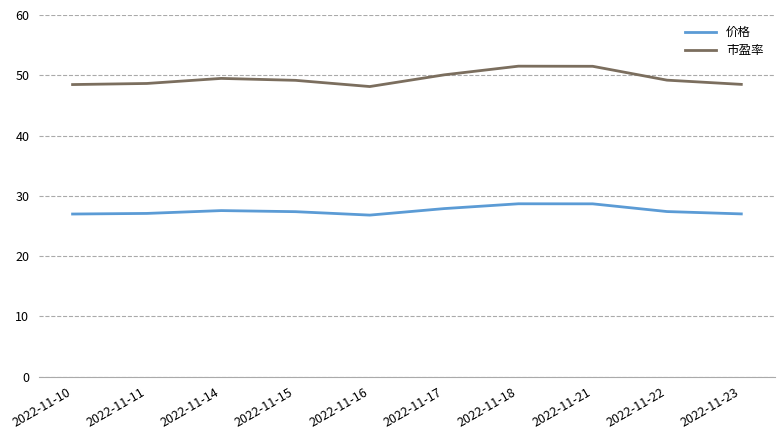

List the series in order of their overall mean, highest first.

市盈率, 价格